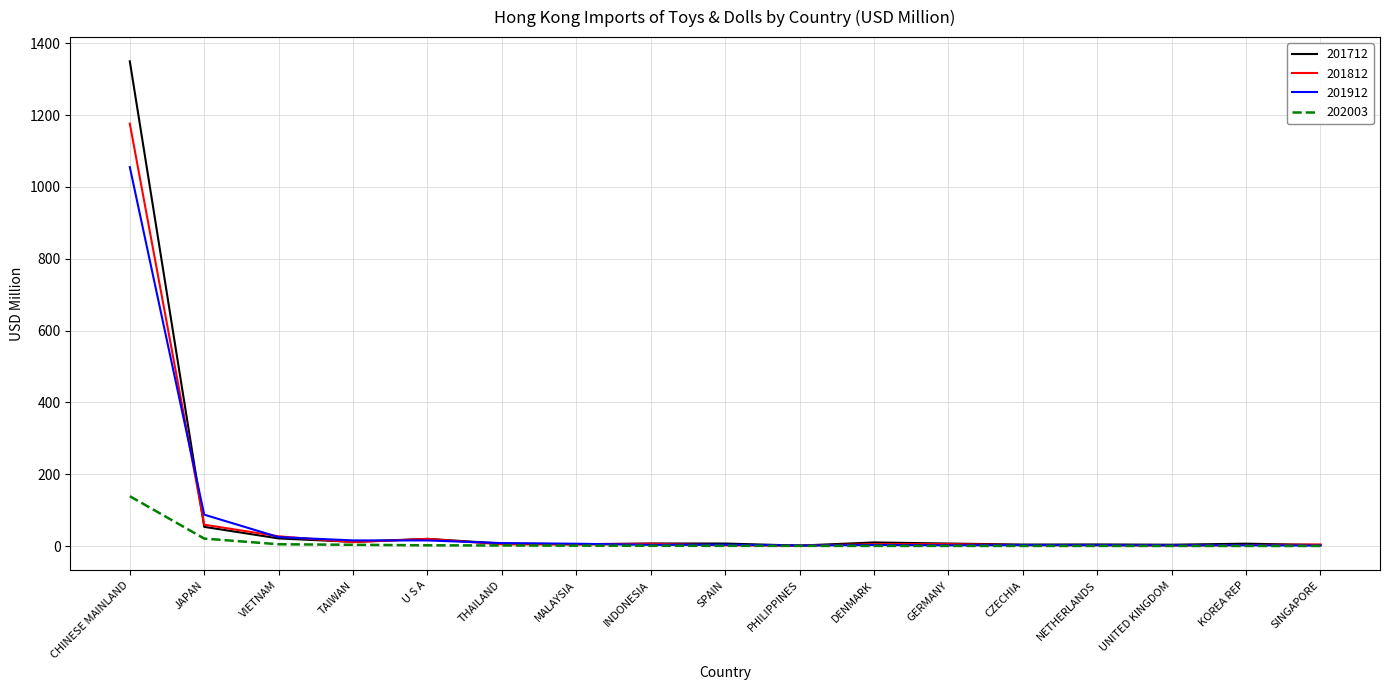

At which category is the sum across all series the highest?

CHINESE MAINLAND